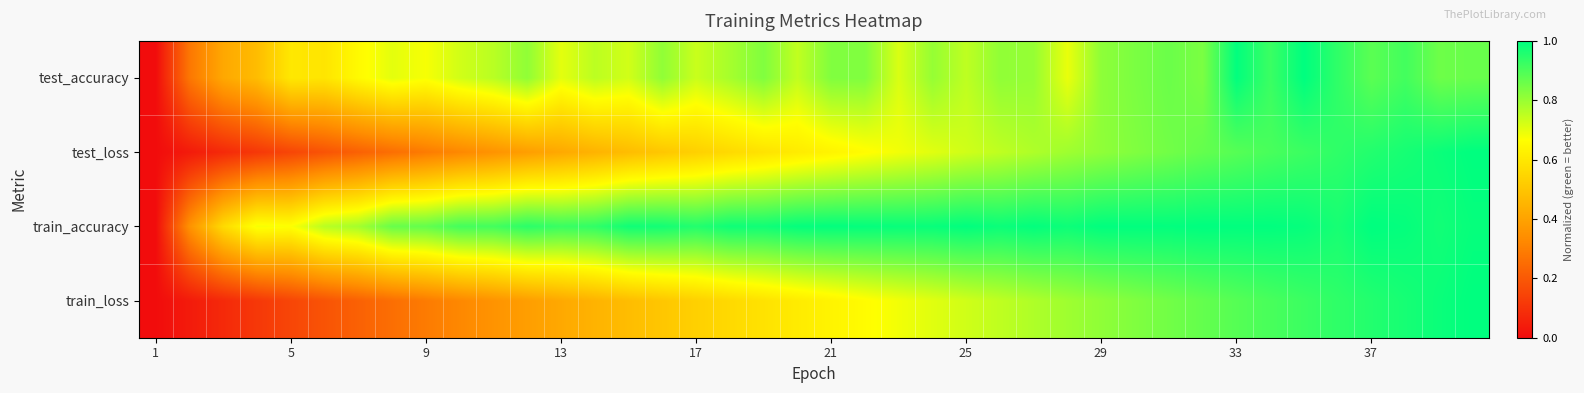

Reading right to left, extract all data points from this chart.

test_accuracy: 0.9	0.9	0.9	0.9	0.9	1.0	0.9	1.0	0.8	0.9	0.8	0.8	0.7	0.8	0.8	0.8	0.8	0.7	0.8	0.8	0.7	0.8	0.8	0.7	0.8	0.7	0.8	0.7	0.8	0.8	0.7	0.7	0.7	0.7	0.6	0.6	0.5	0.4	0.3	0.0
test_loss: 1.0	1.0	1.0	1.0	0.9	0.9	0.9	0.9	0.9	0.9	0.8	0.8	0.8	0.8	0.8	0.7	0.7	0.7	0.7	0.6	0.6	0.6	0.6	0.5	0.5	0.5	0.4	0.4	0.4	0.4	0.3	0.3	0.3	0.2	0.2	0.2	0.1	0.1	0.0	0.0
train_accuracy: 1.0	1.0	1.0	1.0	1.0	1.0	1.0	1.0	1.0	1.0	1.0	1.0	1.0	1.0	1.0	1.0	1.0	1.0	1.0	1.0	1.0	1.0	1.0	1.0	1.0	1.0	0.9	0.9	0.9	0.9	0.9	0.9	0.9	0.8	0.8	0.7	0.7	0.6	0.4	0.0
train_loss: 1.0	1.0	1.0	1.0	0.9	0.9	0.9	0.9	0.9	0.9	0.8	0.8	0.8	0.8	0.8	0.7	0.7	0.7	0.7	0.6	0.6	0.6	0.6	0.5	0.5	0.5	0.4	0.4	0.4	0.4	0.3	0.3	0.3	0.2	0.2	0.2	0.1	0.1	0.0	0.0